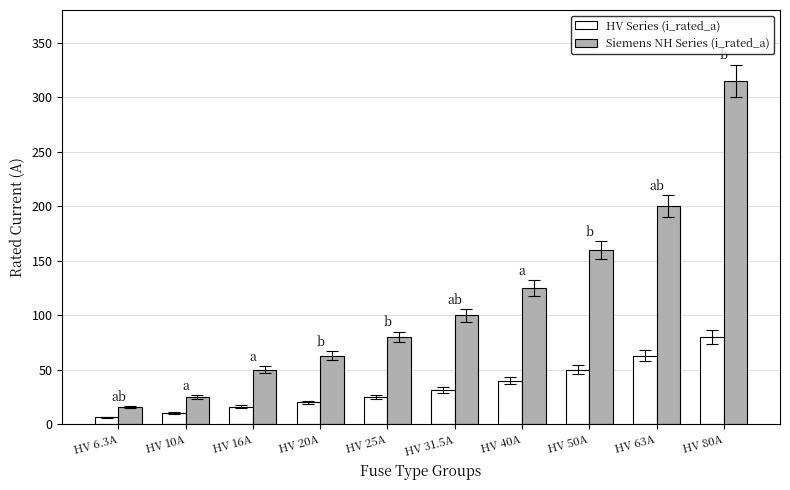

List the labels in order of HV Series (i_rated_a) value, largest first.

HV 80A, HV 63A, HV 50A, HV 40A, HV 31.5A, HV 25A, HV 20A, HV 16A, HV 10A, HV 6.3A